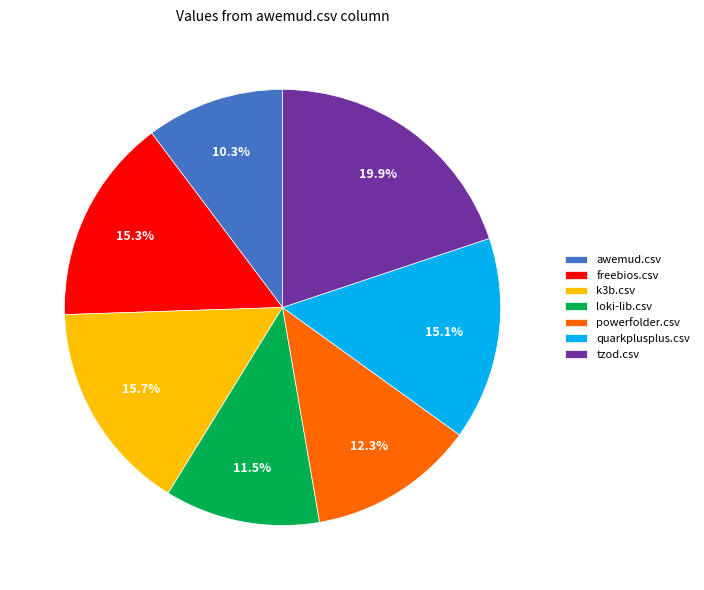

Do loki-lib.csv and powerfolder.csv together represent more than half of the pie?

No